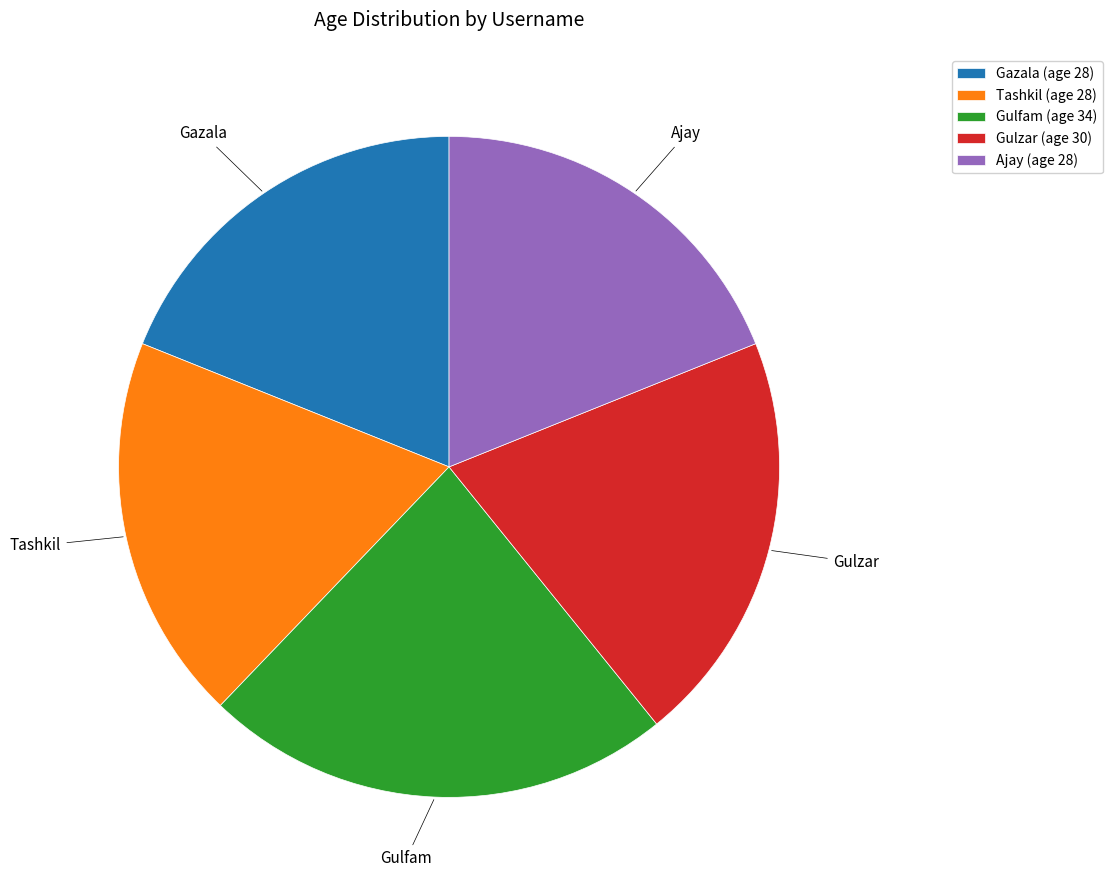

Does Gulfam account for over 50% of the chart?

No